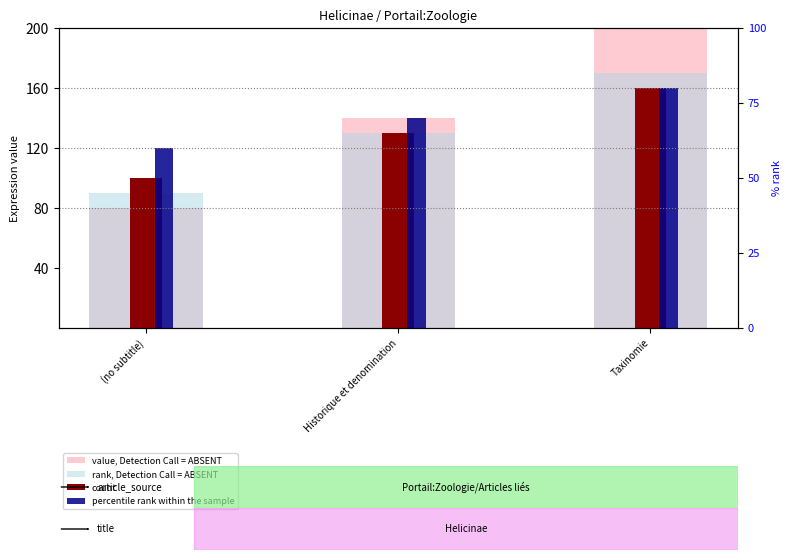

Where does the percentile rank within the sample series first go above 140?

Taxinomie